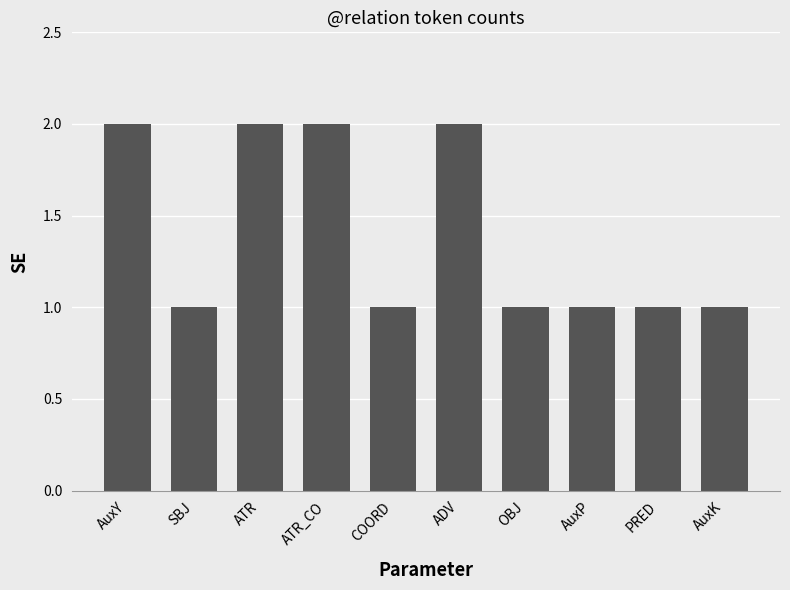

Reading left to right, list all the values displayed in this chart.

2	1	2	2	1	2	1	1	1	1